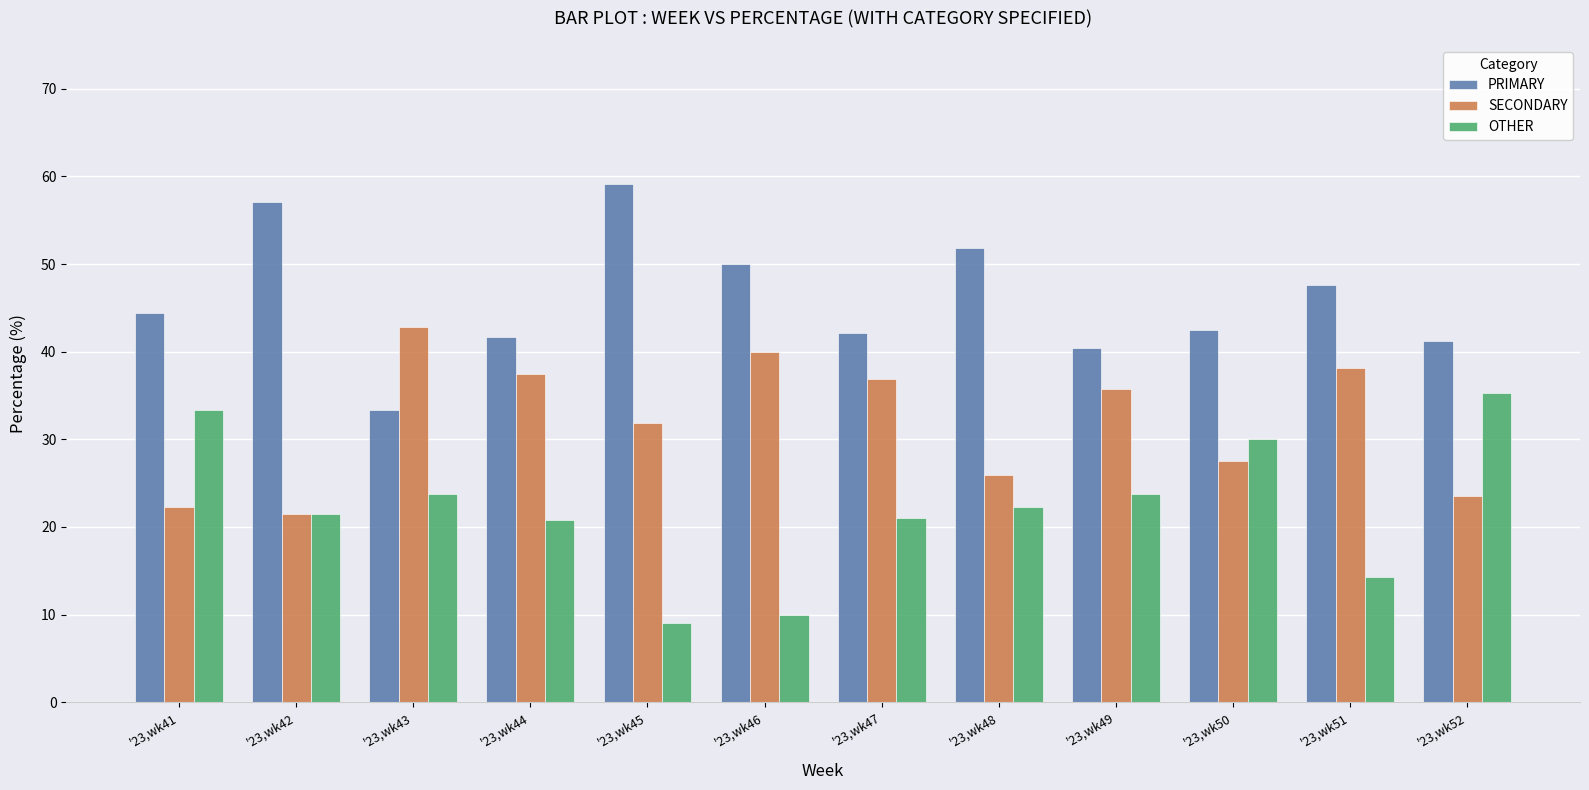

What is the difference between the highest and lowest values at '23,wk44?

20.8